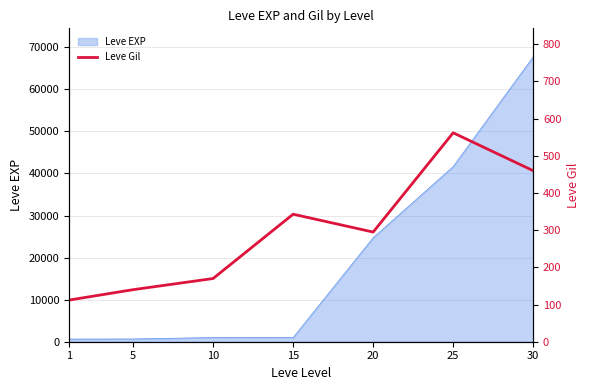

What is the maximum value shown in the chart?

562